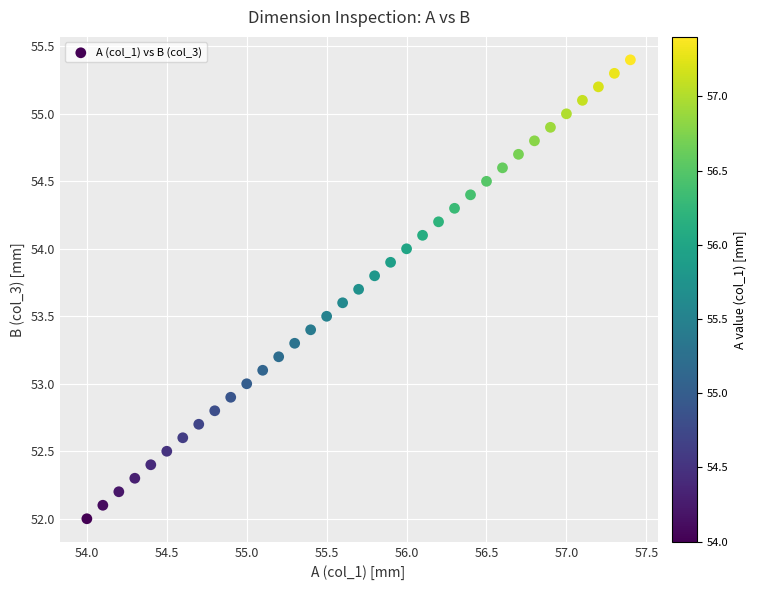

What is the range of Y values (max minus min)?

3.4